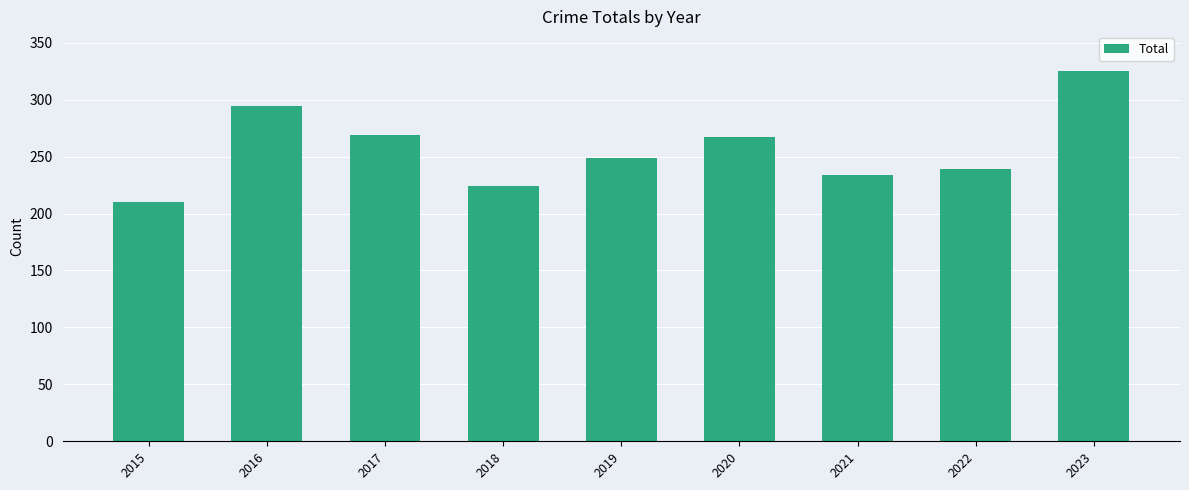

Reading left to right, list all the values displayed in this chart.

2015=210	2016=294	2017=269	2018=224	2019=249	2020=267	2021=234	2022=239	2023=325